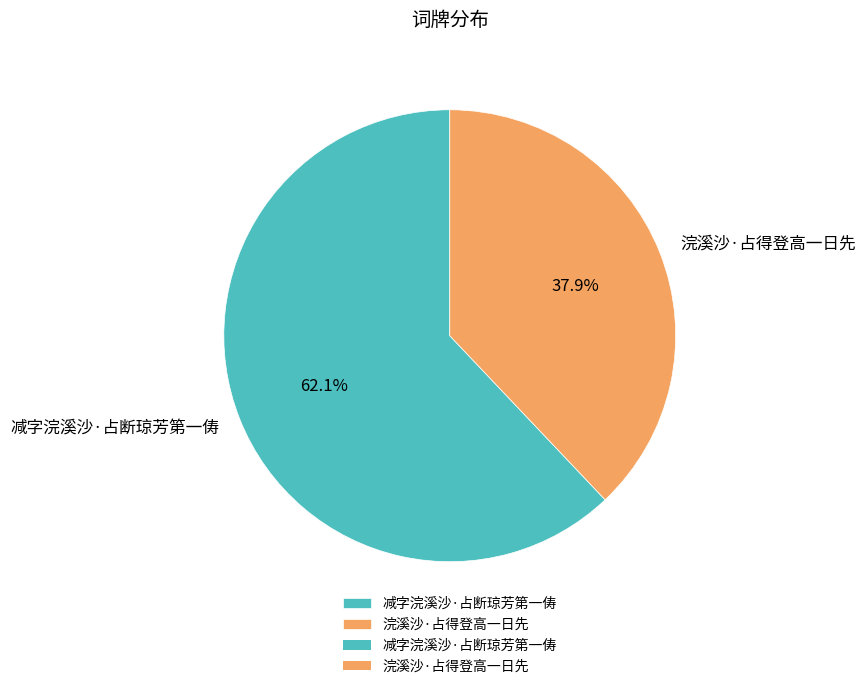

Is it true that 浣溪沙·占得登高一日先 is 53% of the pie?

False